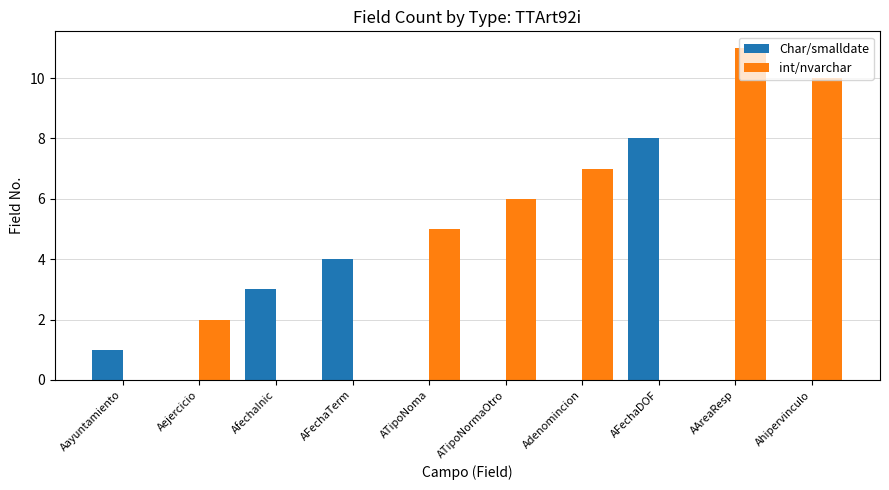

Is the value of int/nvarchar at AfechaInic greater than the value of Char/smalldate at Aayuntamiento?

No